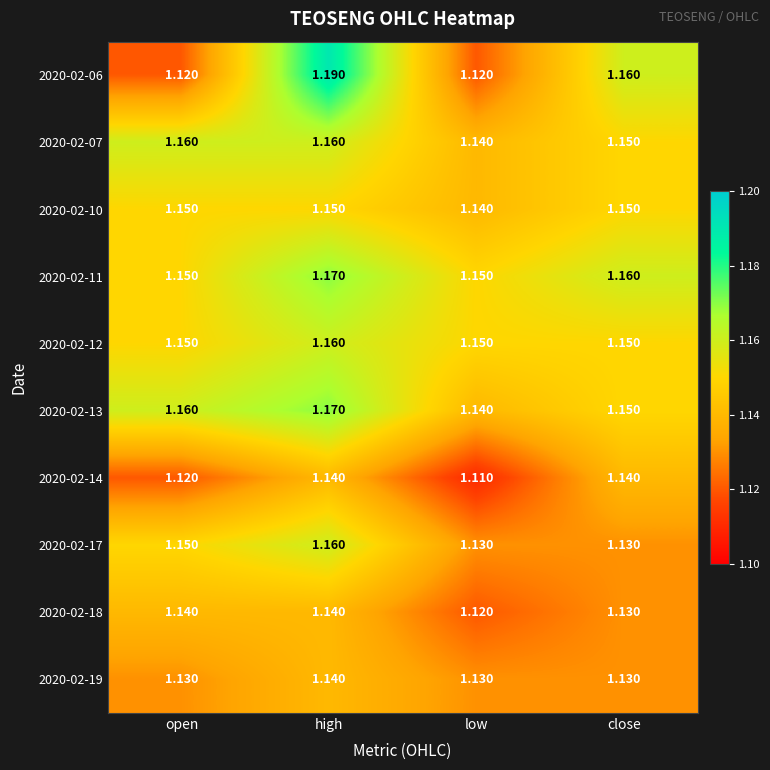

List the labels in order of 2020-02-13 value, largest first.

high, open, close, low